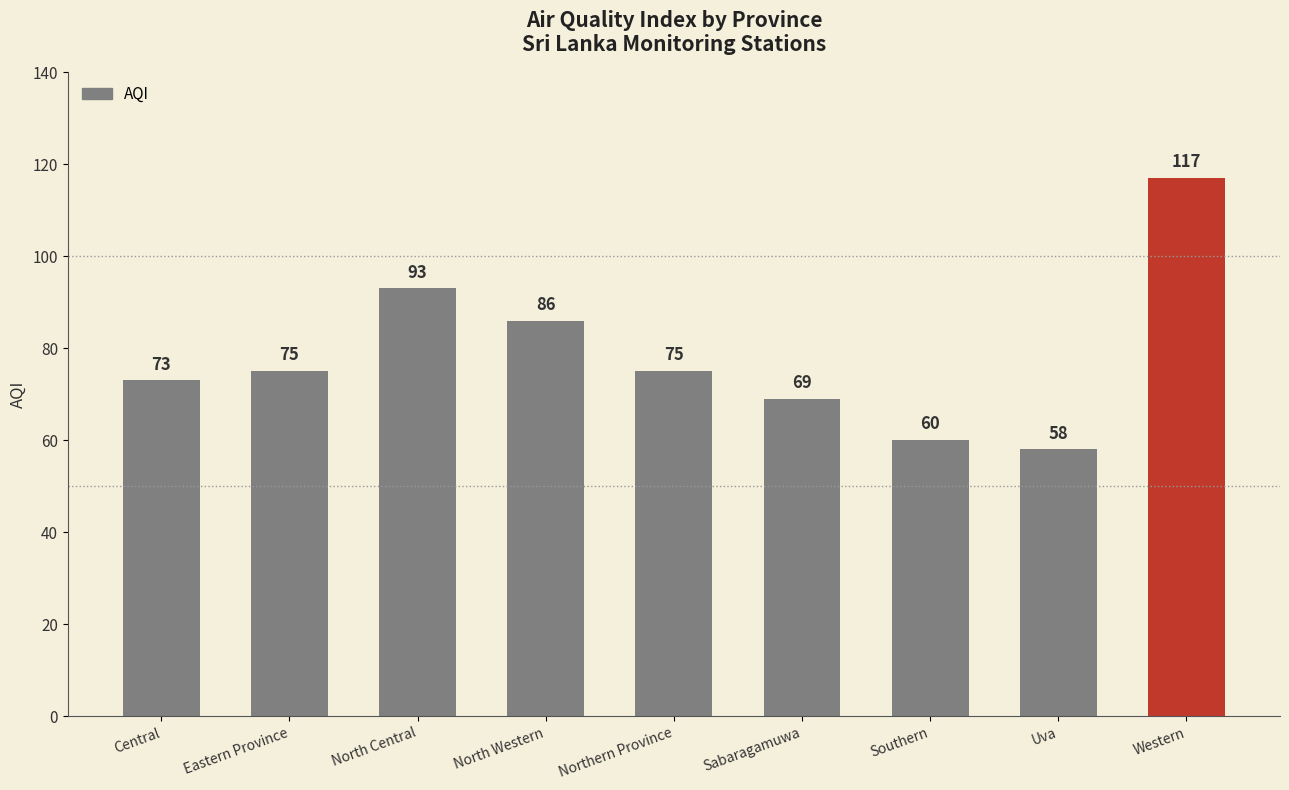

What is the difference between the values at Western and Central?

44